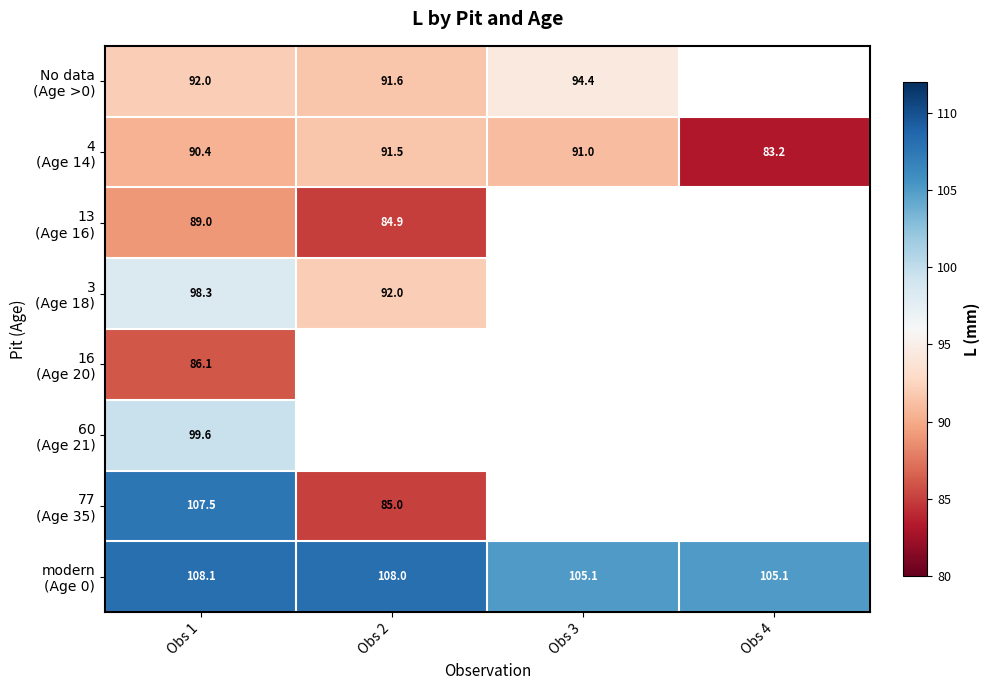

What is the maximum value for 4 (Age 14)?

91.5